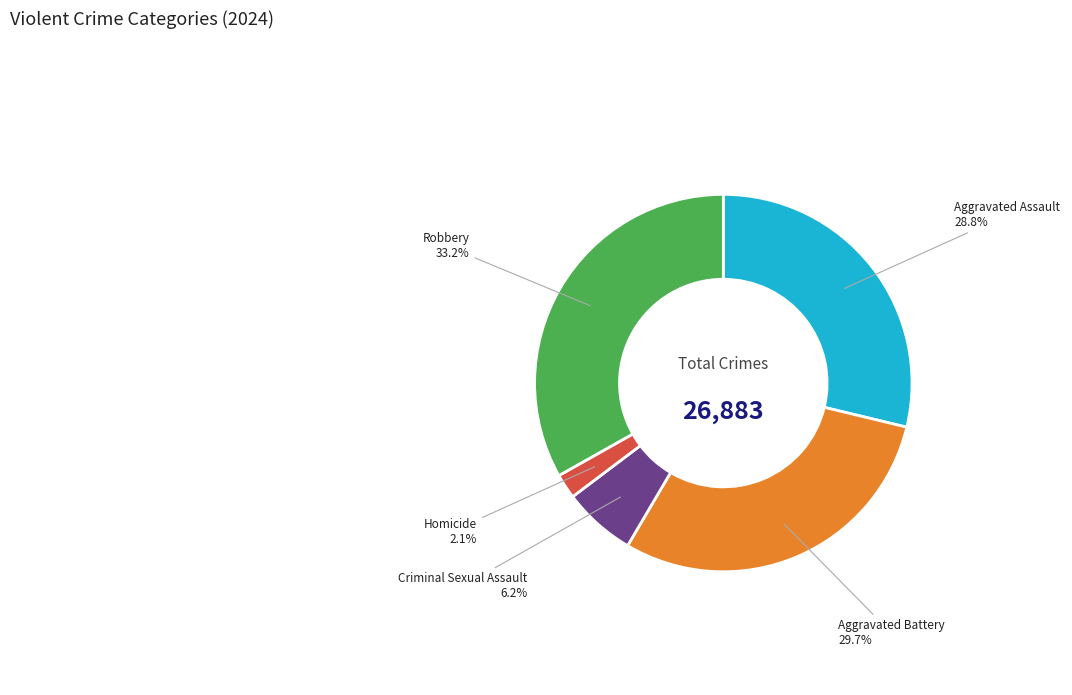

To the nearest percent, what is the difference between the Criminal Sexual Assault and Aggravated Assault slice percentages?

23%